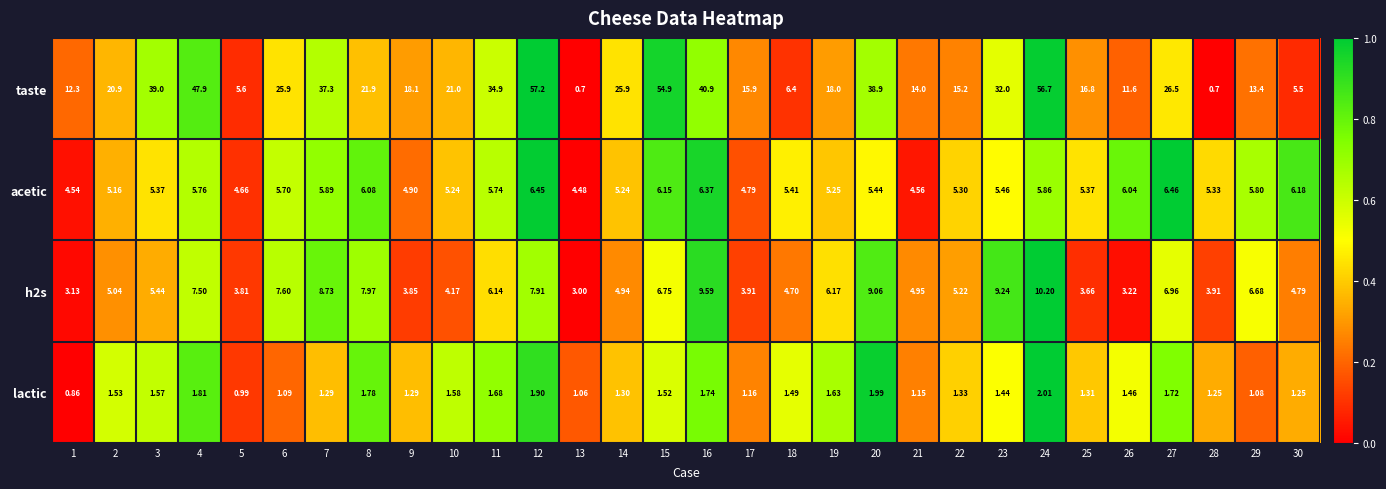

Which series has the largest total across all categories?

taste